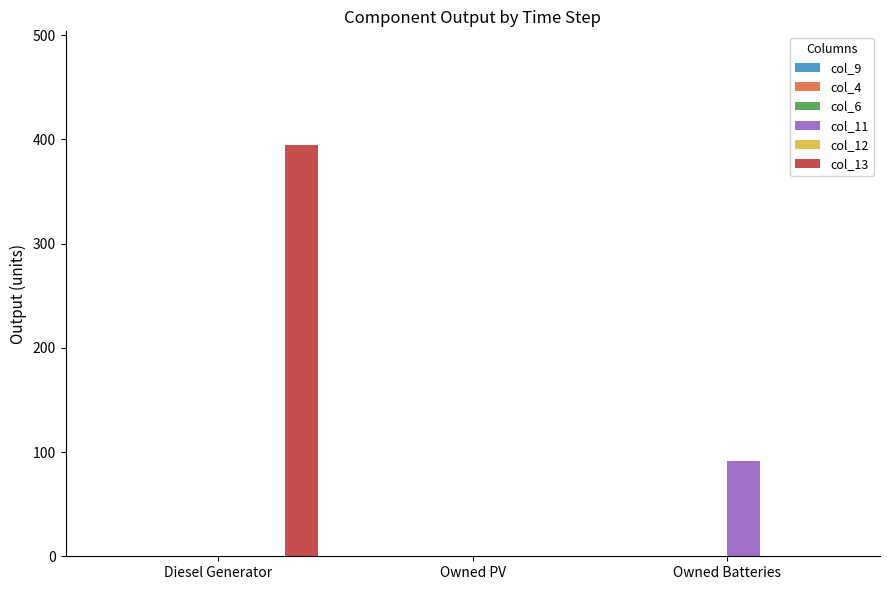

Reading right to left, extract all data points from this chart.

col_11: Owned Batteries=91.0	Owned PV=0.0	Diesel Generator=0.0
col_13: Owned Batteries=0.0	Owned PV=0.0	Diesel Generator=395.0